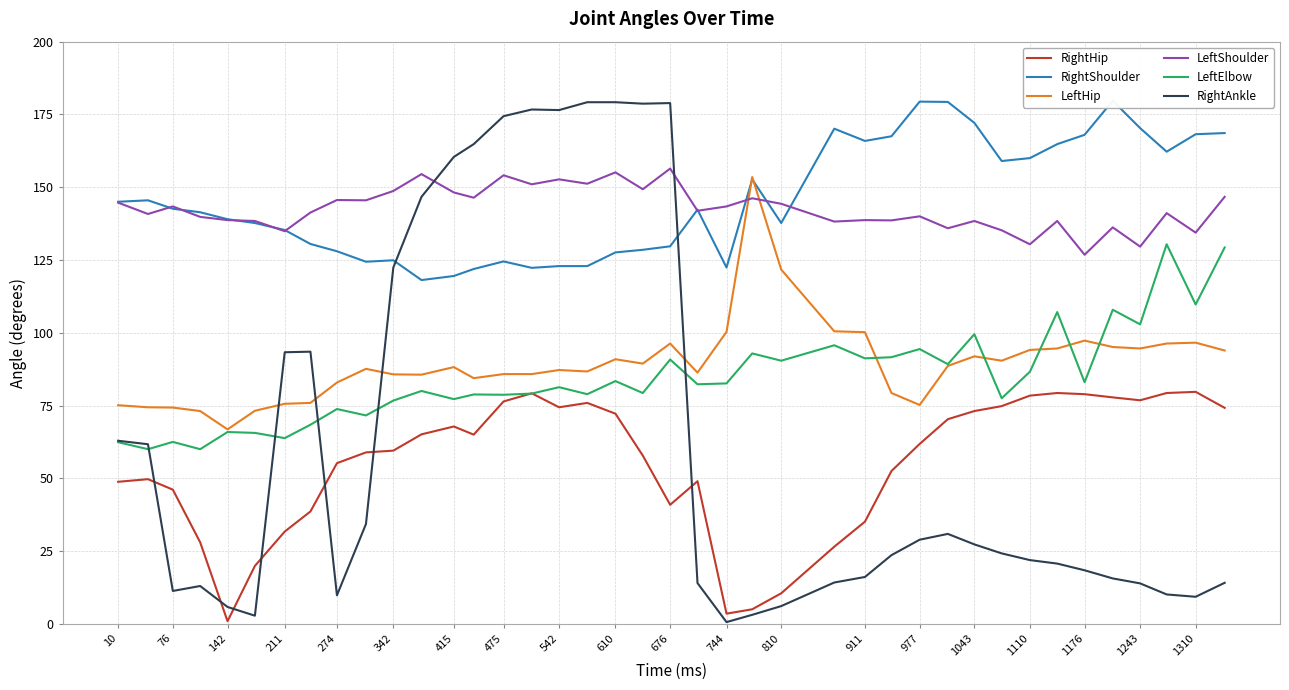

What is the greatest value displayed?

179.7